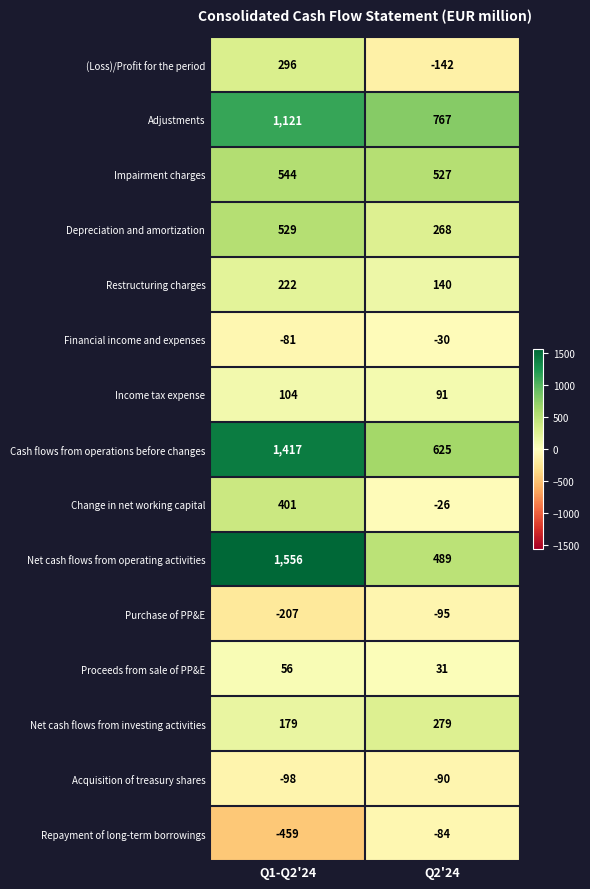

How many data points in Income tax expense are less than 104?

1